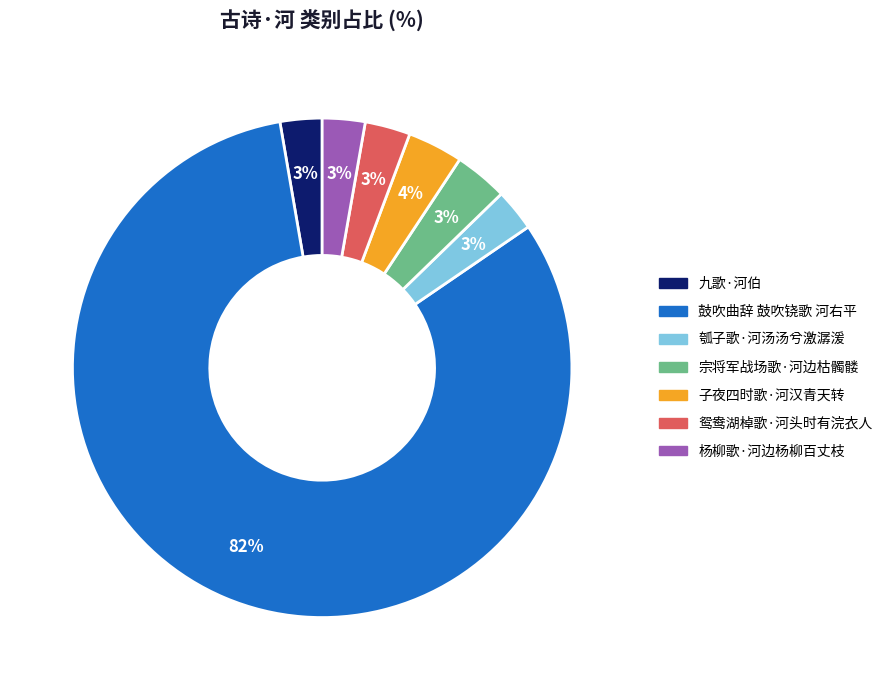

To the nearest percent, what is the combined percentage of 鸳鸯湖棹歌·河头时有浣衣人 and 九歌·河伯?

6%